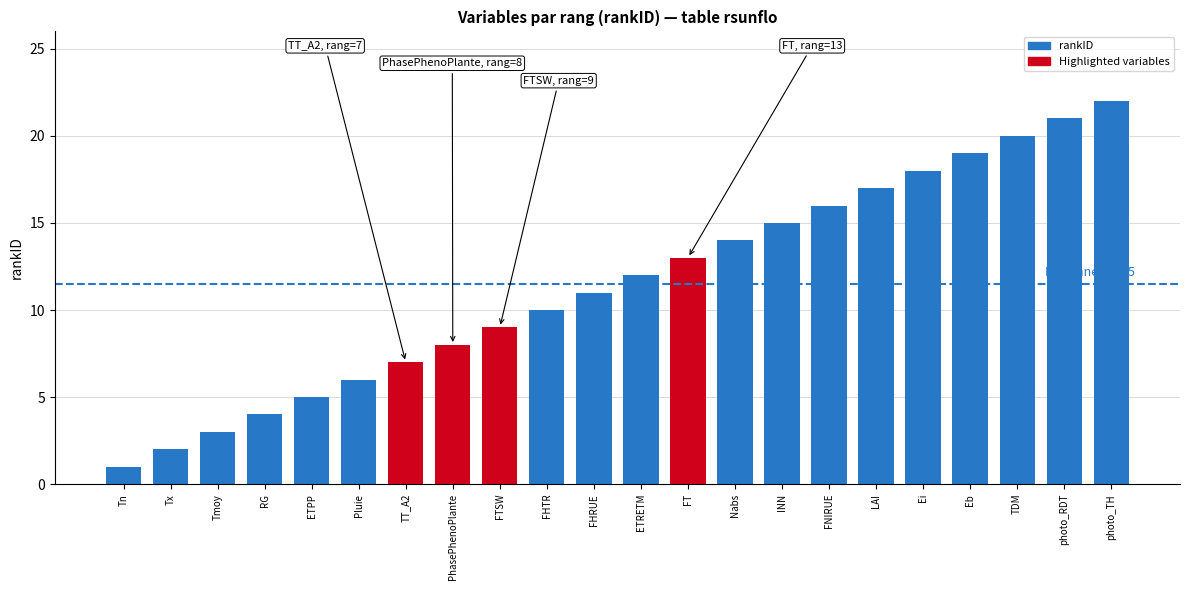

The chart shows a value of 20 at TDM. True or false?

True